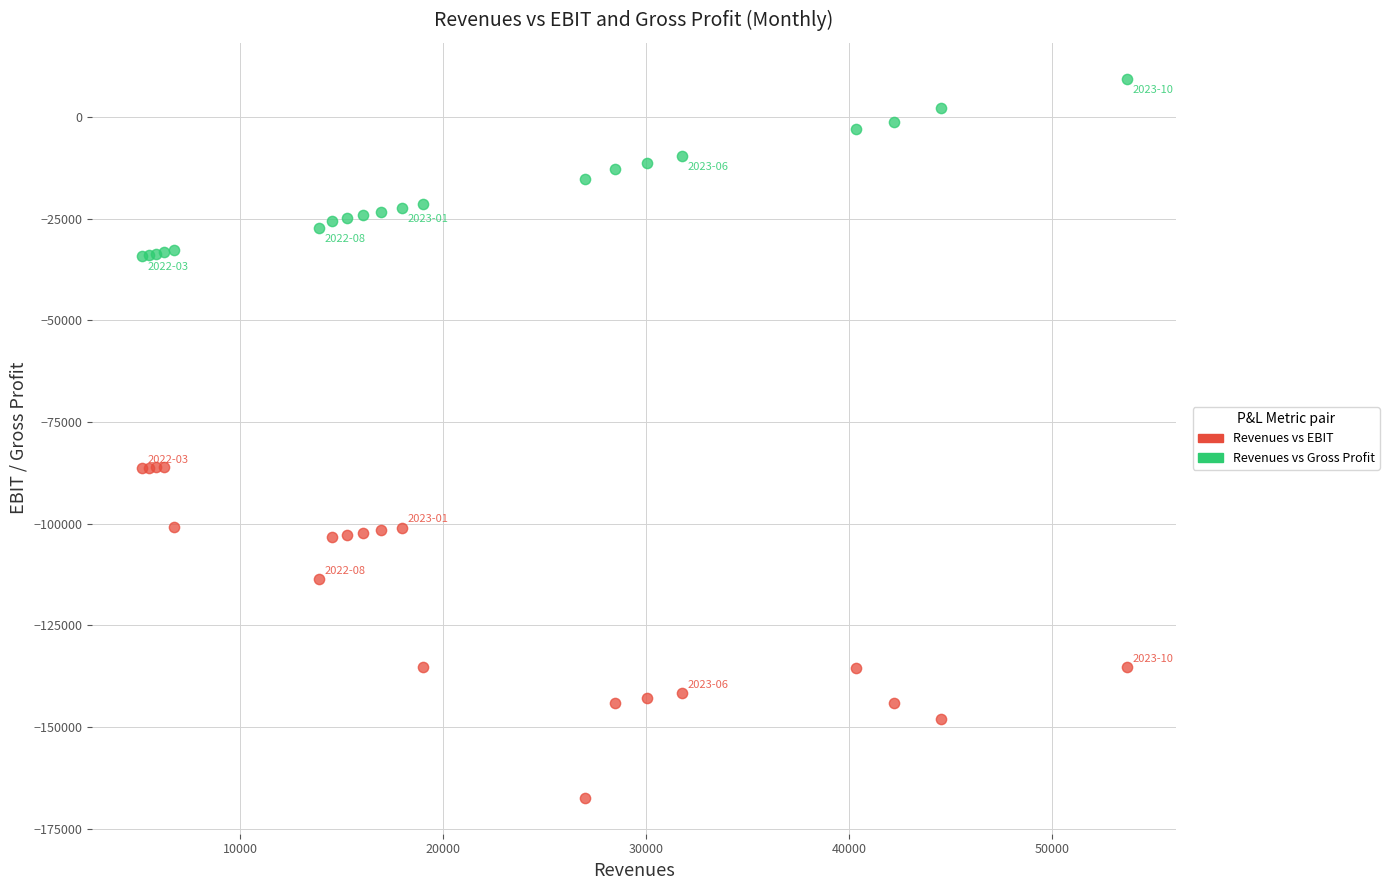

What are all the series names shown in the legend?

Revenues vs EBIT, Revenues vs Gross Profit